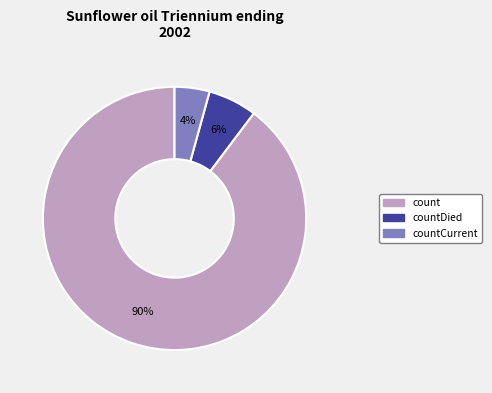

To the nearest percent, what is the average slice percentage?

33%